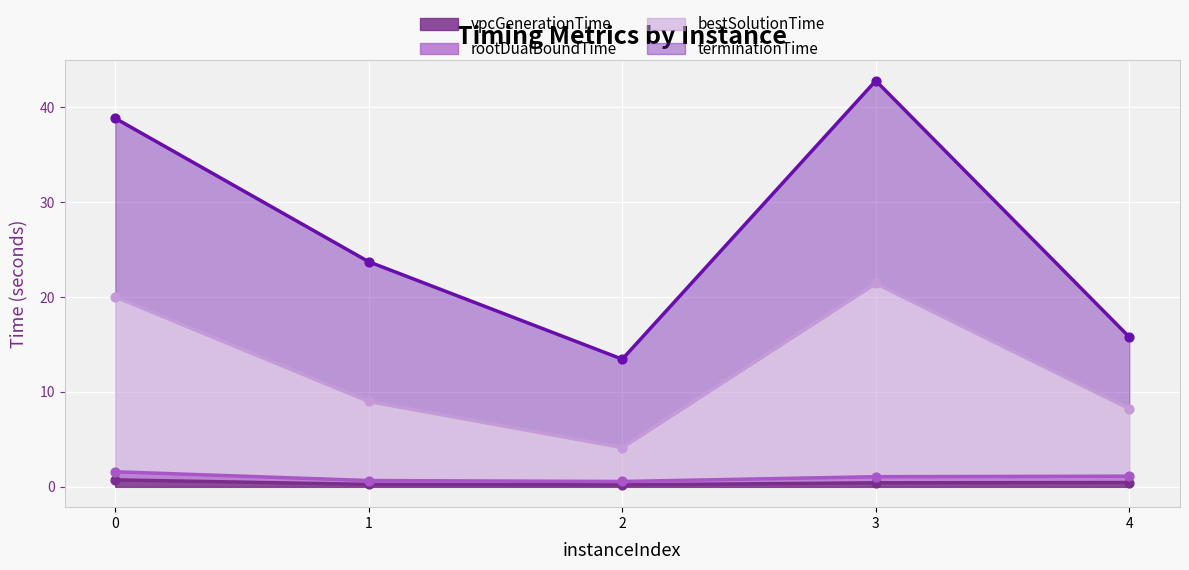

True or false: vpcGenerationTime has a value of 0.7 at 0.

True